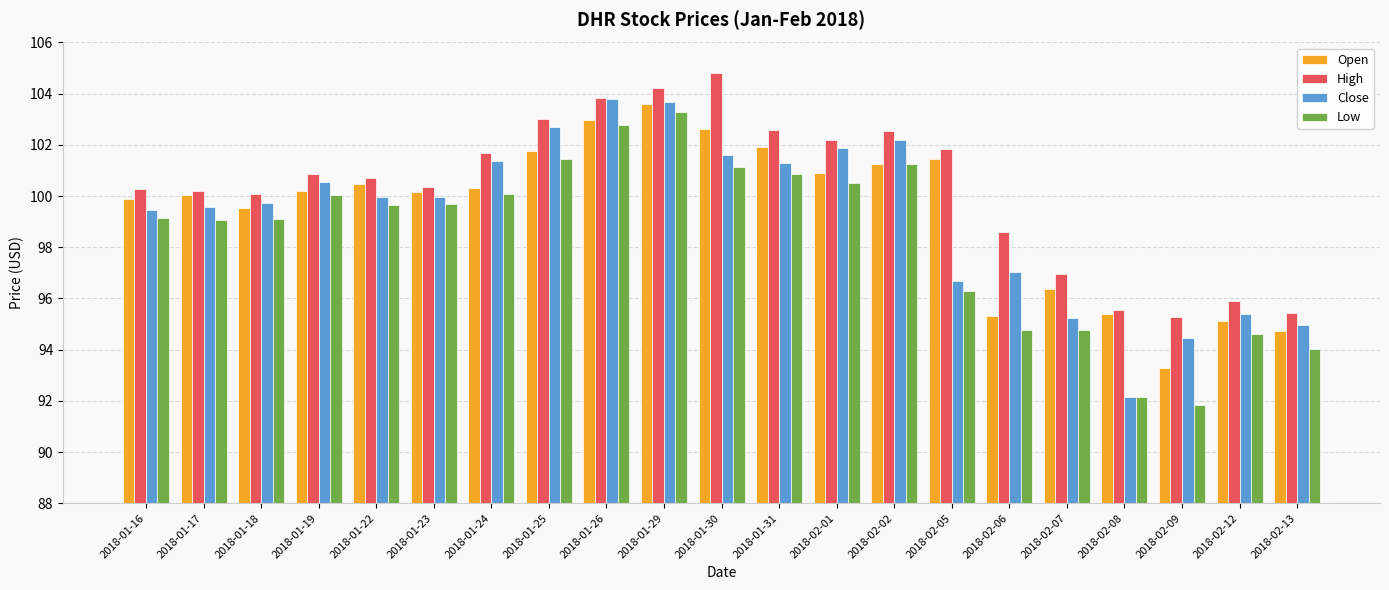

What is the label of the 18th bar from the left?

2018-02-08